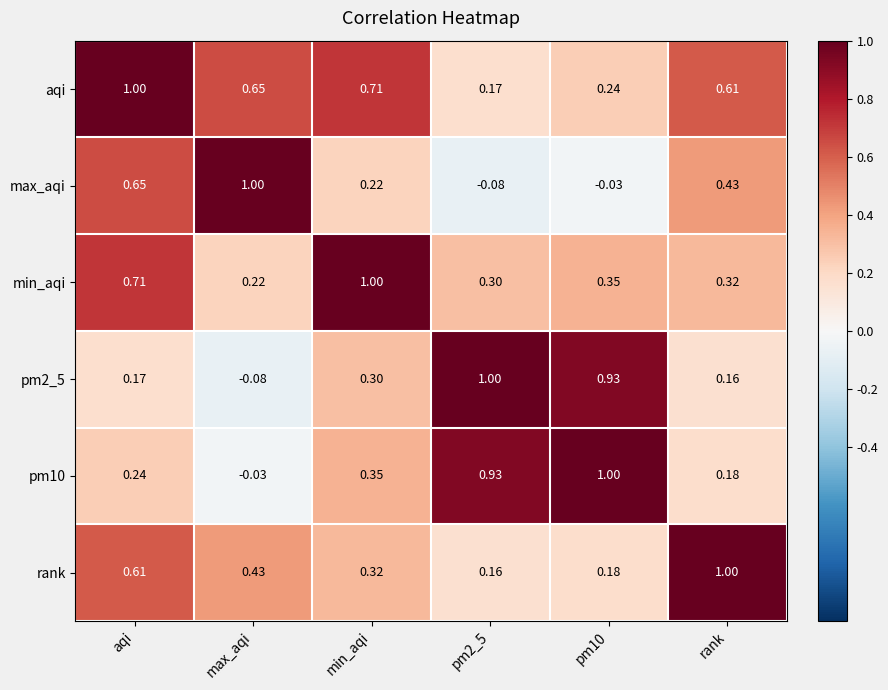

At which label does min_aqi reach its minimum?

max_aqi